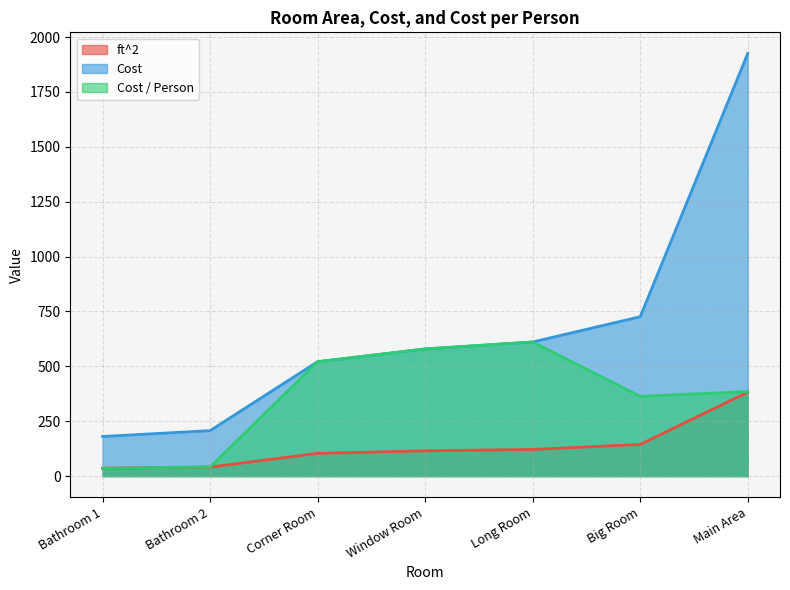

At which label does ft^2 reach its peak?

Main Area